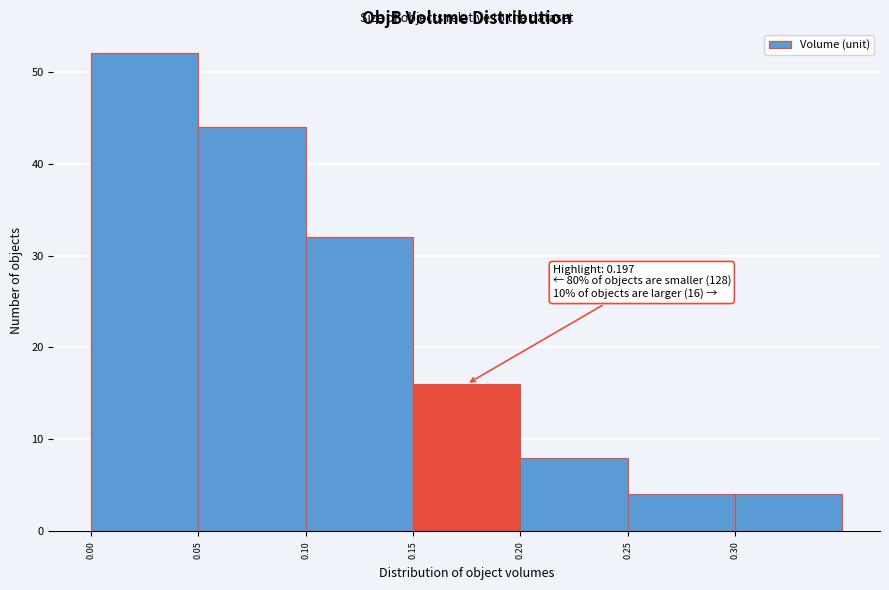

Which range on the x-axis has the tallest bar?

0.00 to 0.05